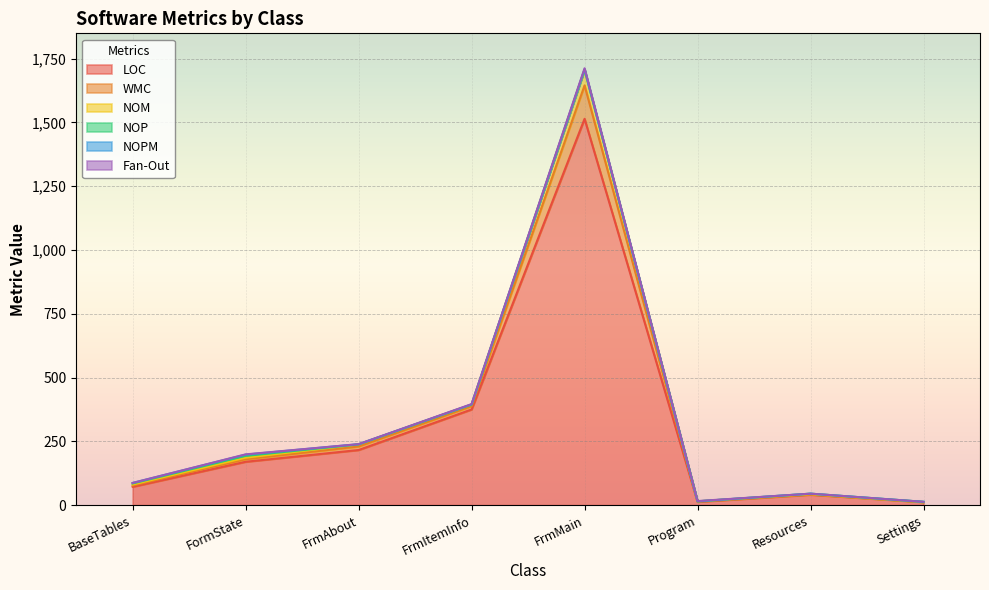

At how many categories does at least one series exceed 311?

2